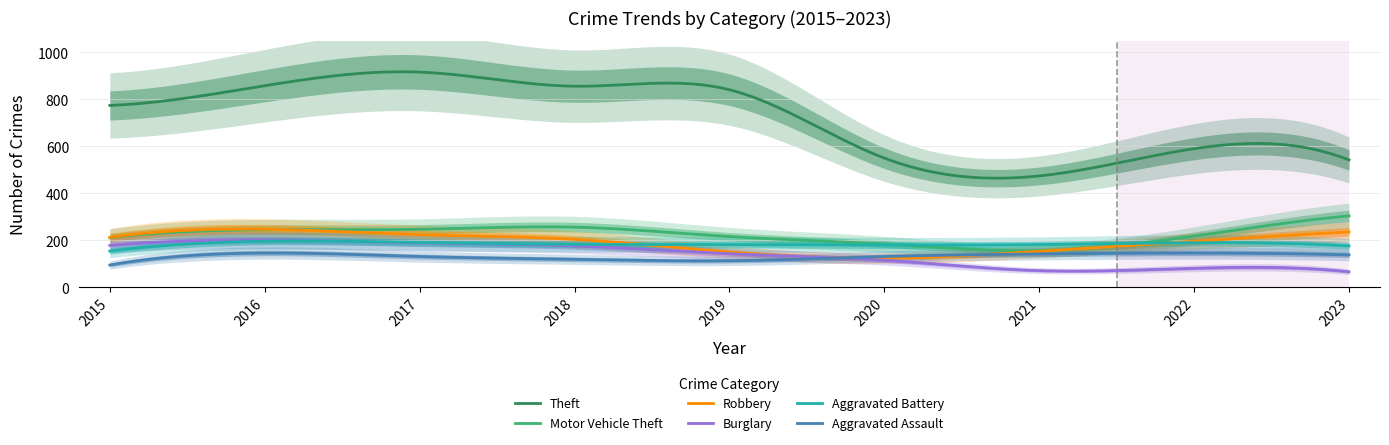

Does the chart display data point markers on the line(s)?

No